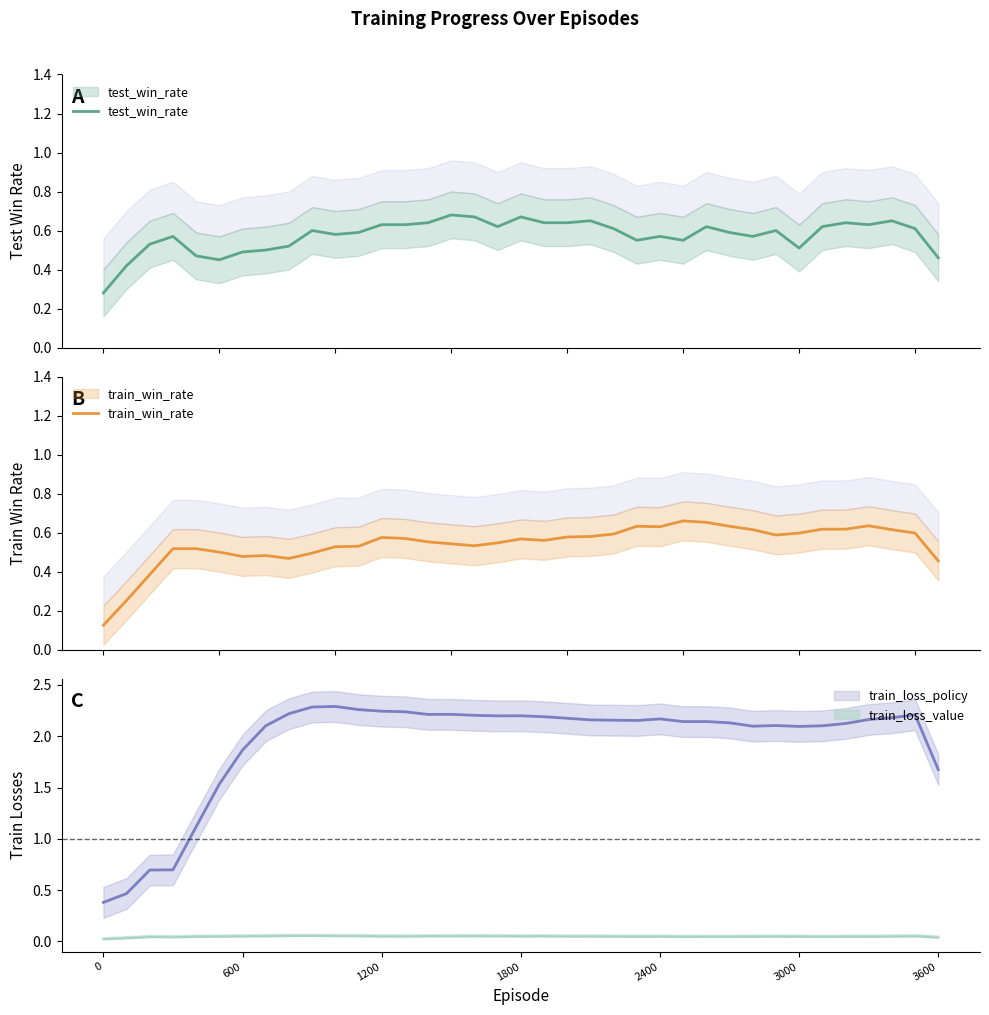

What is the difference between the maximum and second lowest values in the test_win_rate series?

0.3